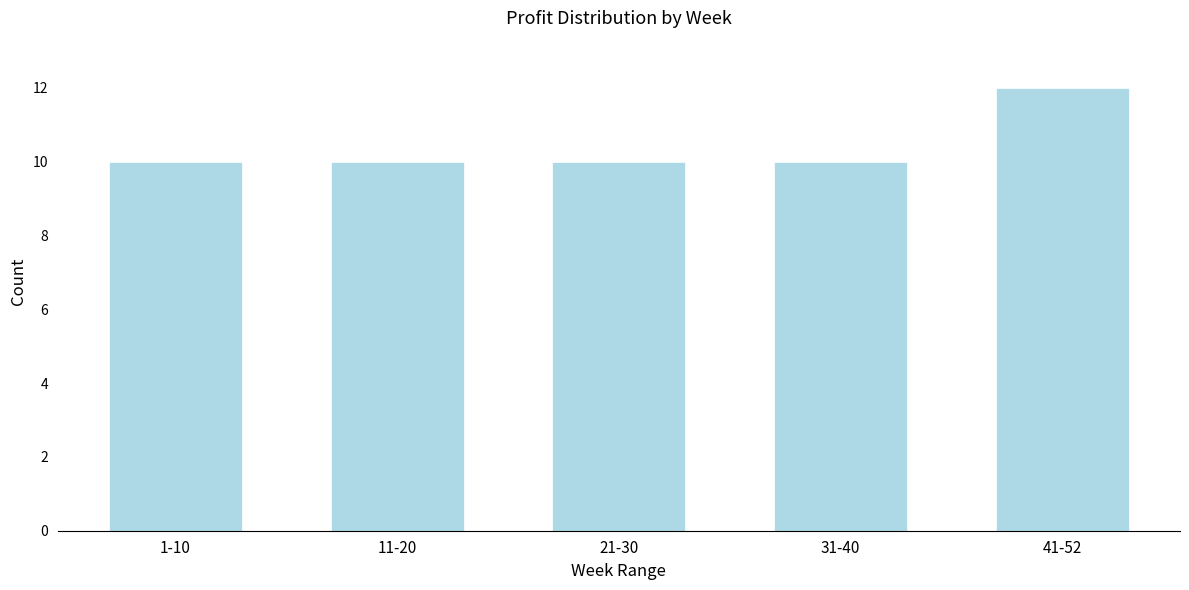

Reading left to right, extract all data points from this chart.

10	10	10	10	12